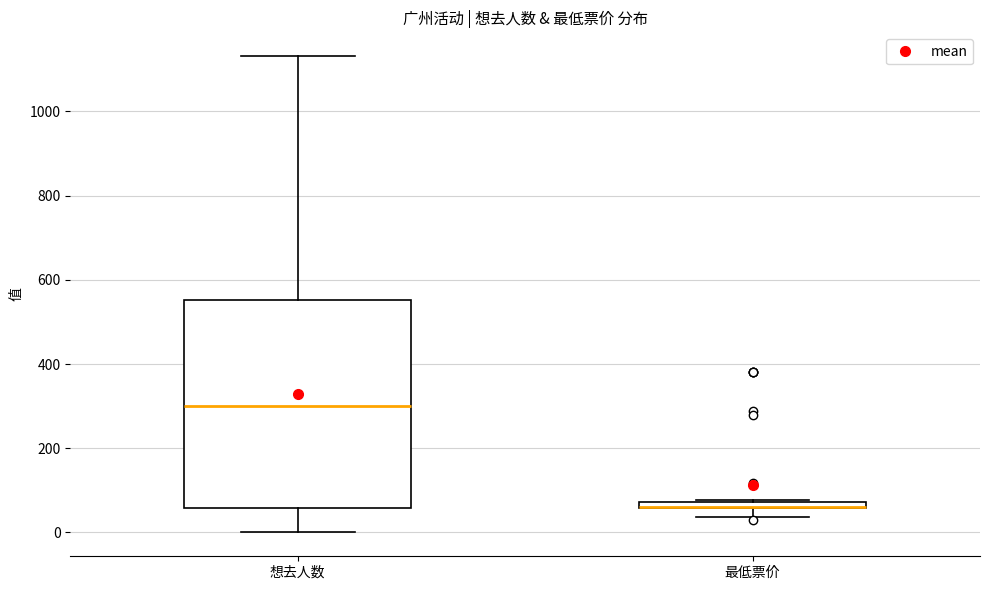

Where is the lower edge of the box for 最低票价 on the y-axis? The values are not printed on the chart, so give them approximately, as read against the axis.

60